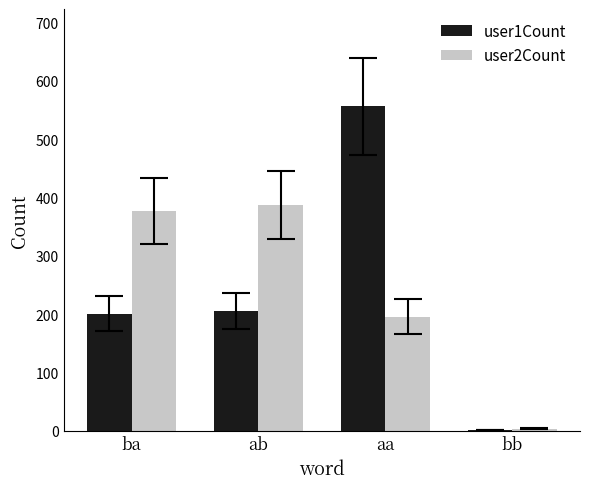

At which label does user2Count reach its peak?

ab